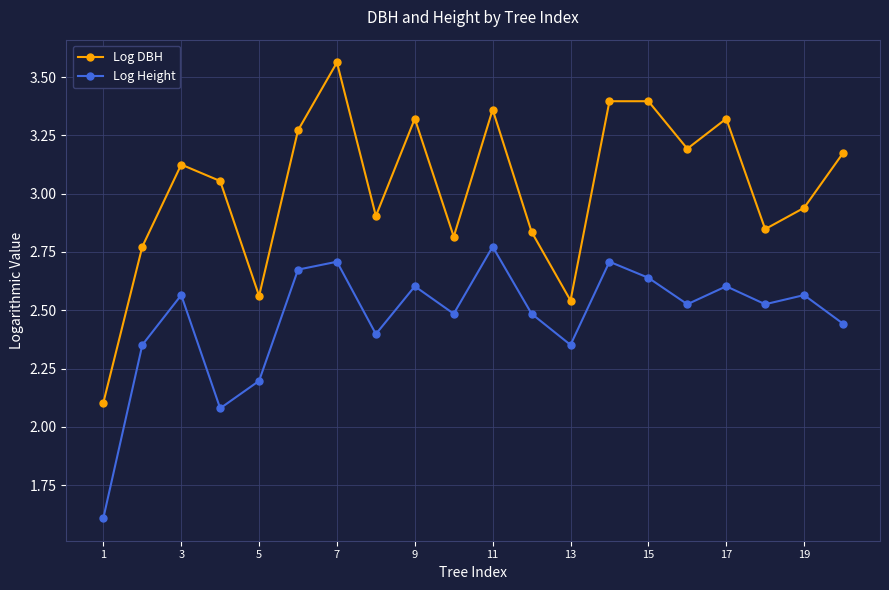

At how many categories does at least one series exceed 1?

20